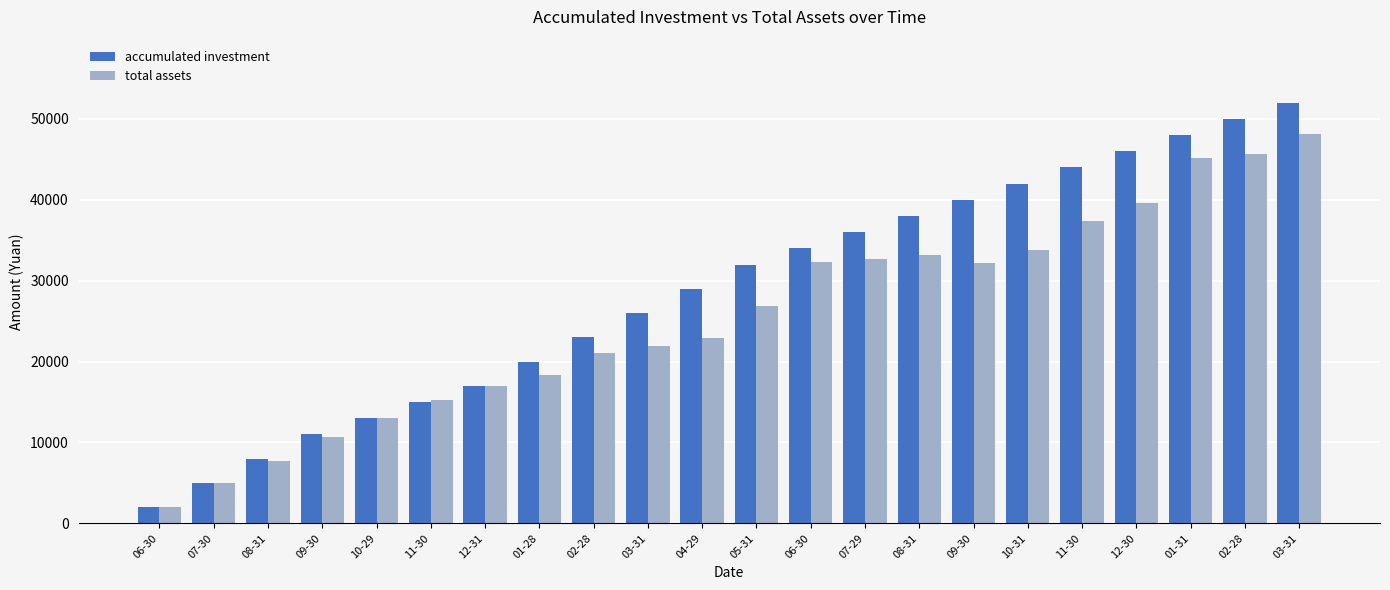

Which series has the widest spread of values?

accumulated investment